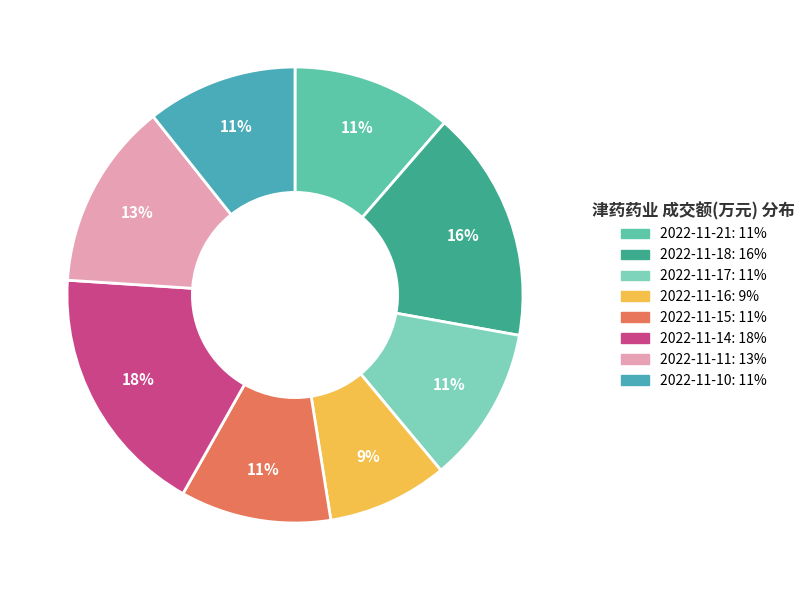

Which slice is the largest?

2022-11-14